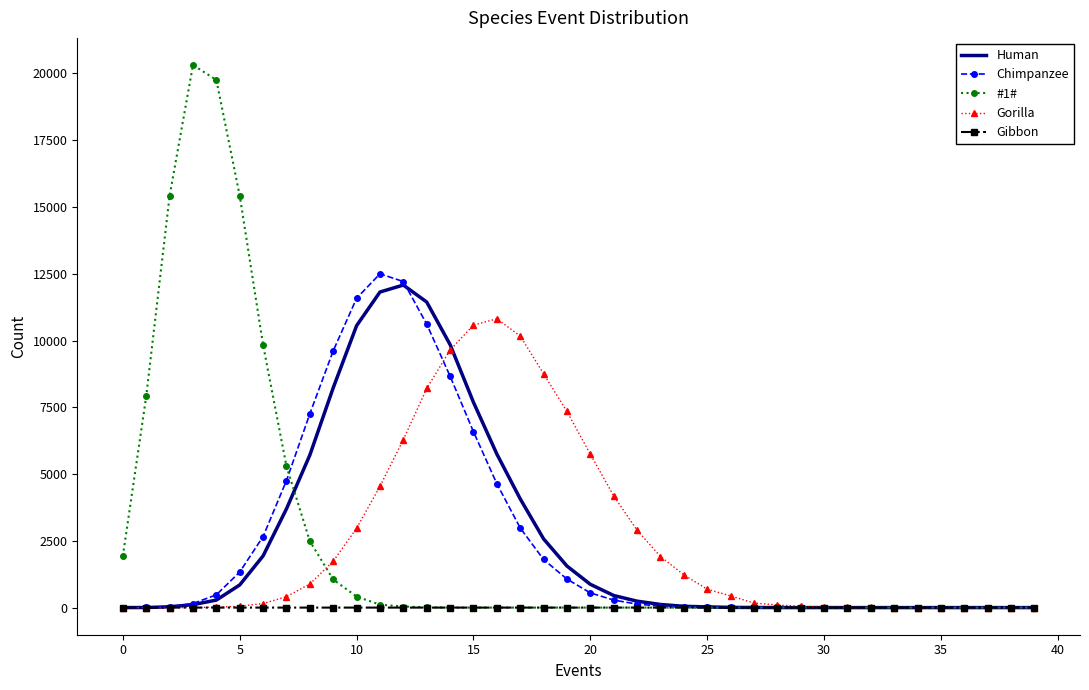

What is the highest value of the Human series?

12078